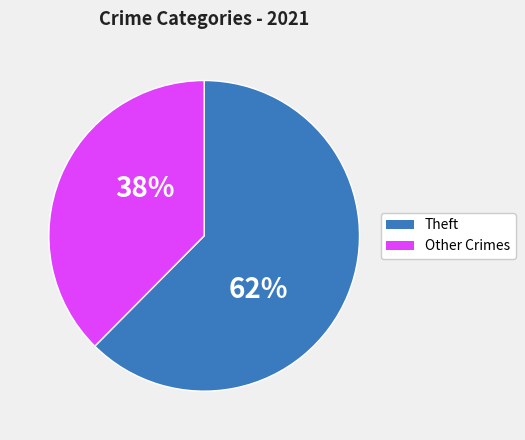

Is the sum of Other Crimes and Theft greater than half?

Yes